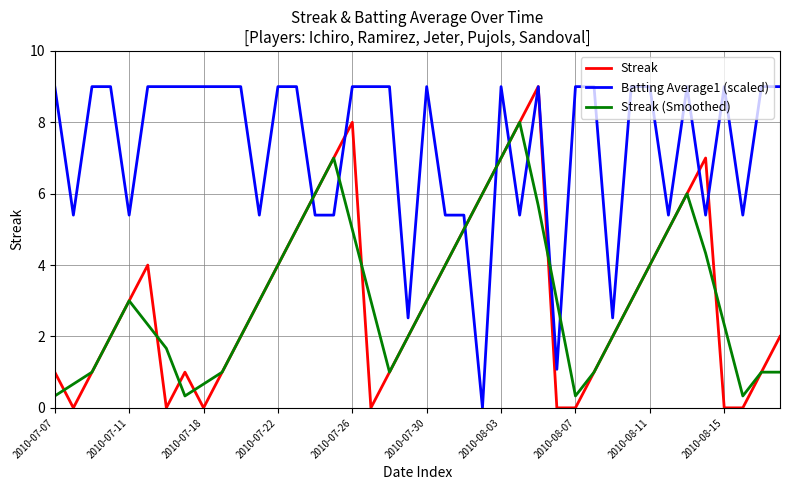

Which series has the largest total across all categories?

Batting Average1 (scaled)